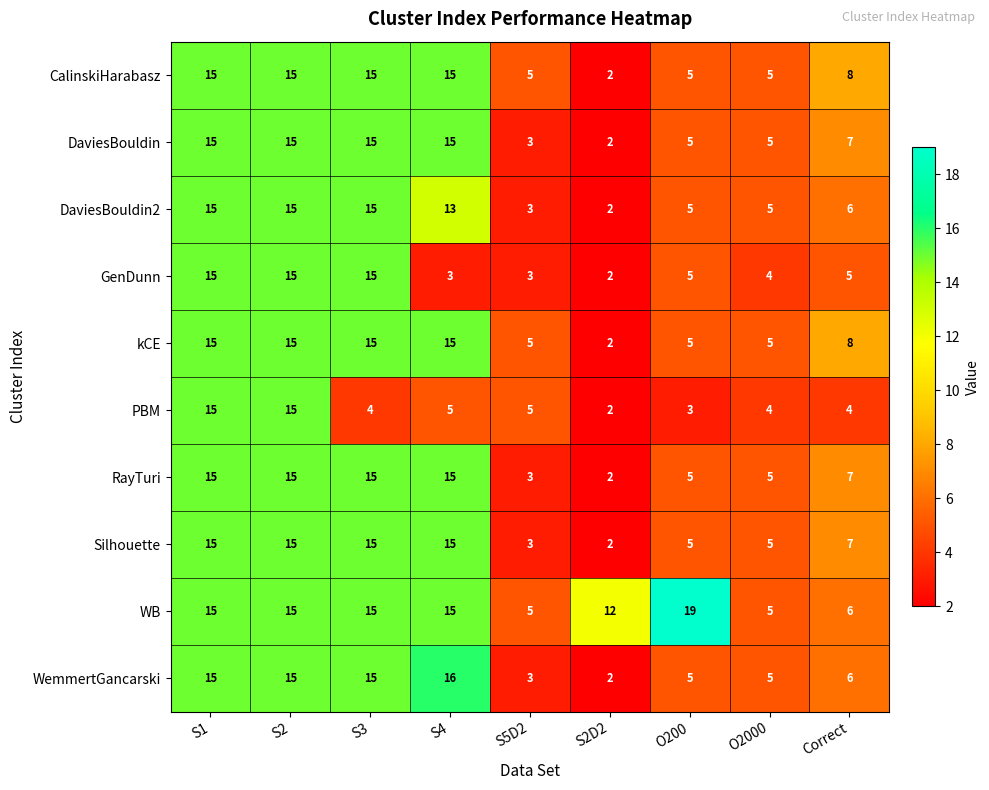

What is the maximum value shown in the chart?

19